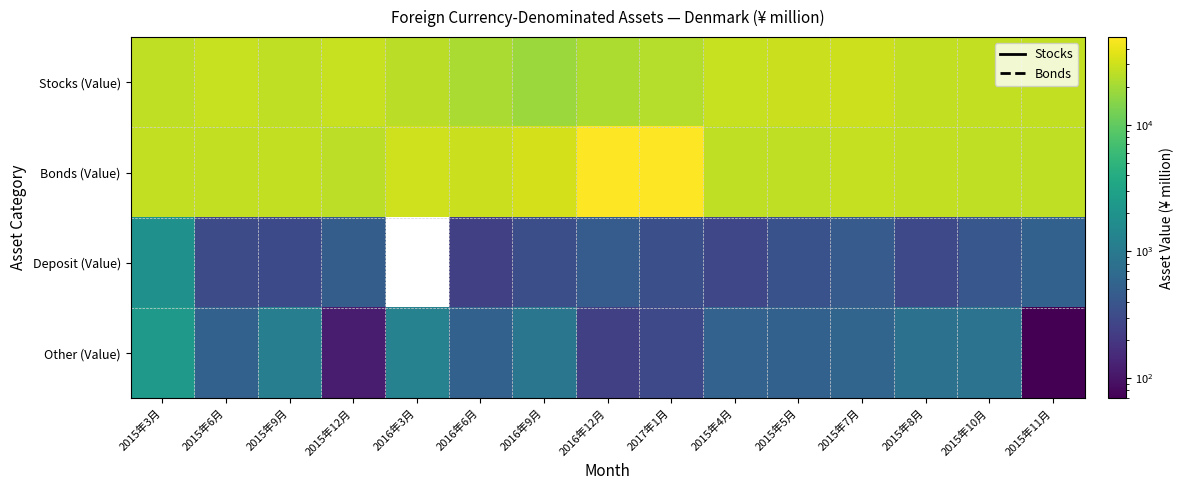

Which series has the largest total across all categories?

Bonds (Value)